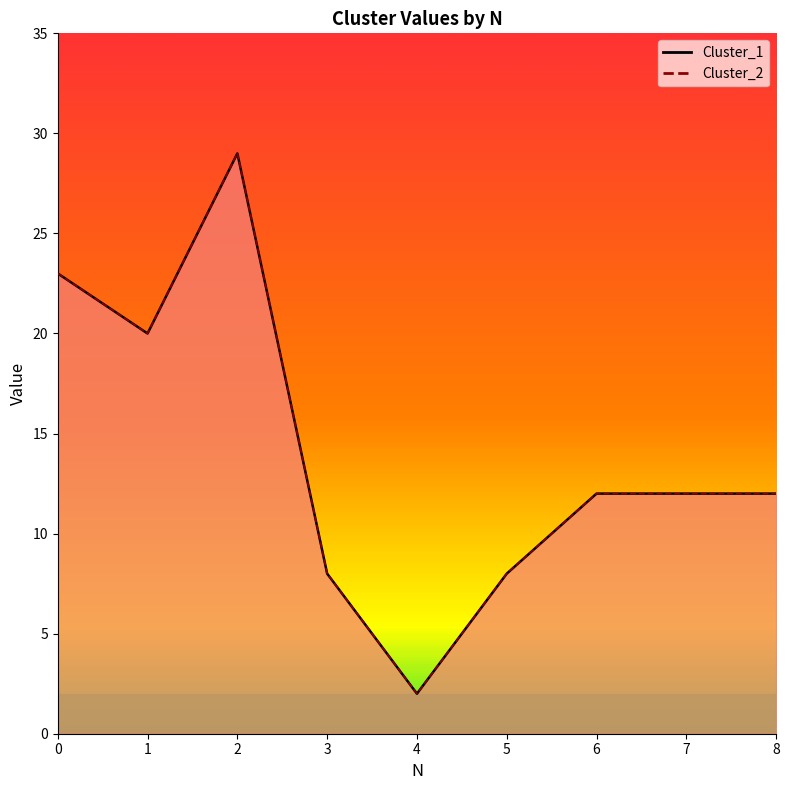

True or false: Cluster_1 has more than 1 interior local peaks.

False